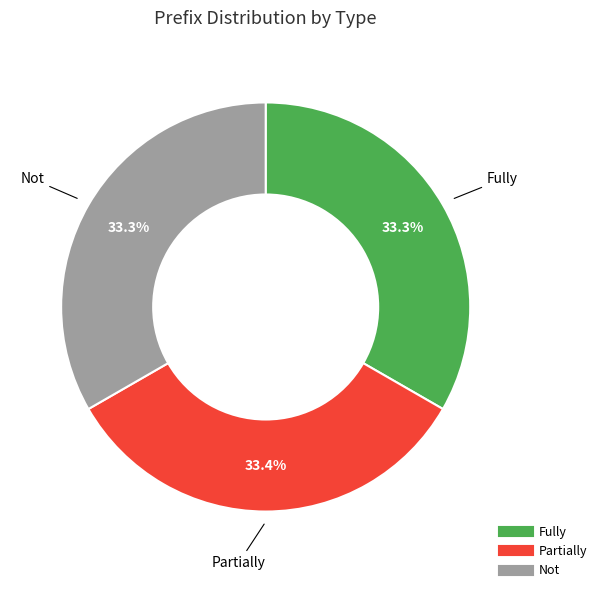

Is it true that Partially is 42% of the pie?

False